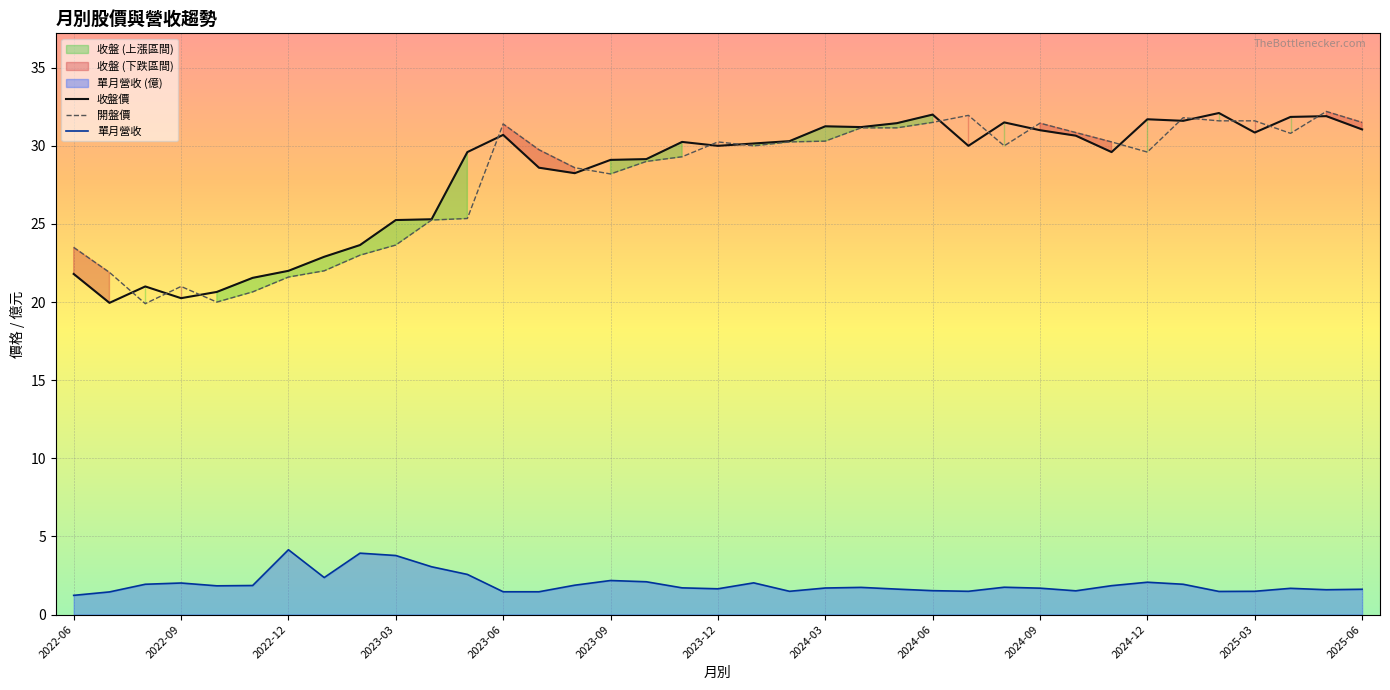

How many lines are shown in the chart?

3